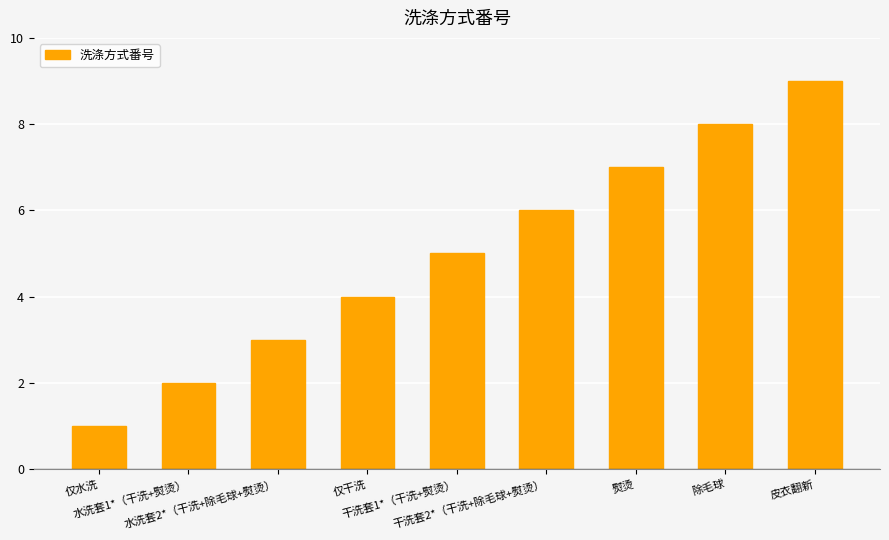

At which label is the value closest to 5?

干洗套1*（干洗+熨烫）